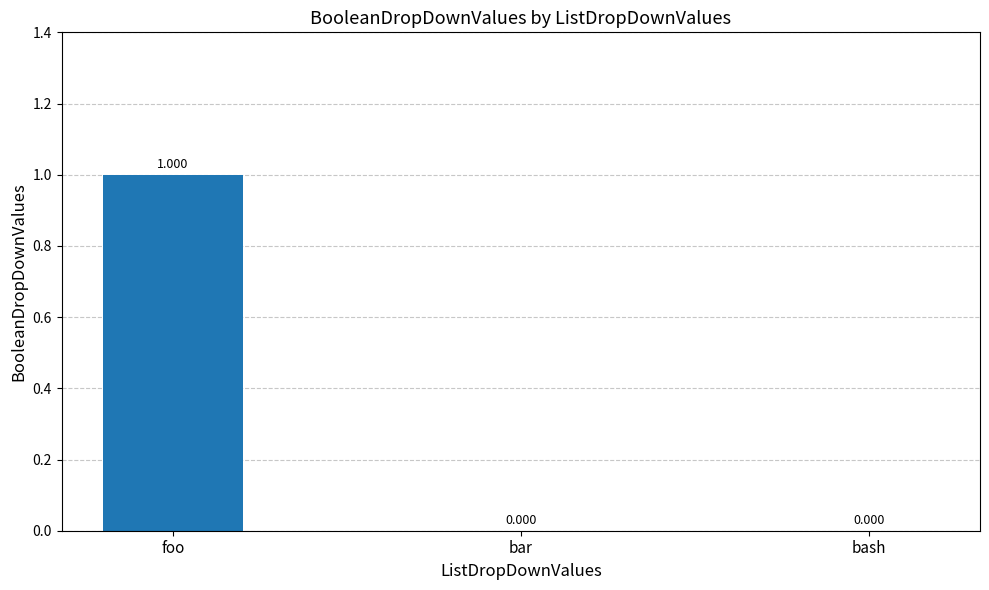

What is the greatest value displayed?

1